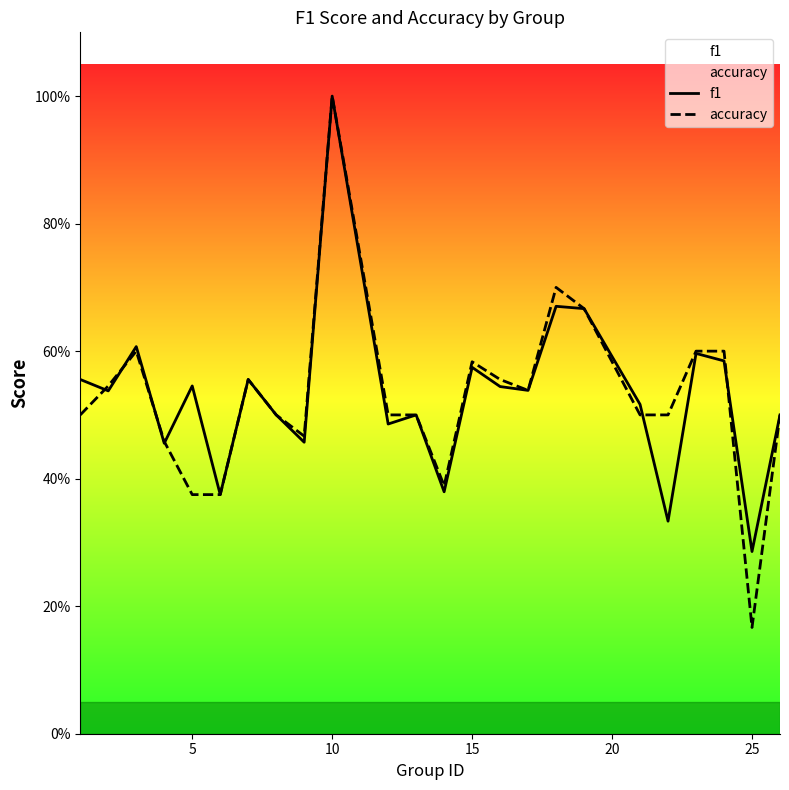

List the series in order of their overall mean, lowest first.

accuracy, f1